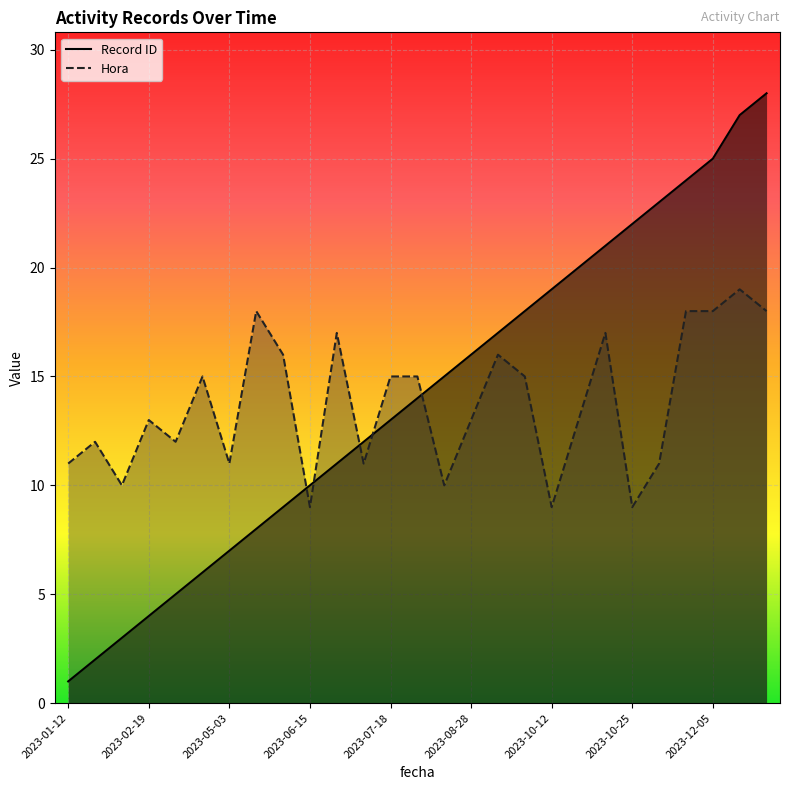

What are all the series names shown in the legend?

Record ID, Hora